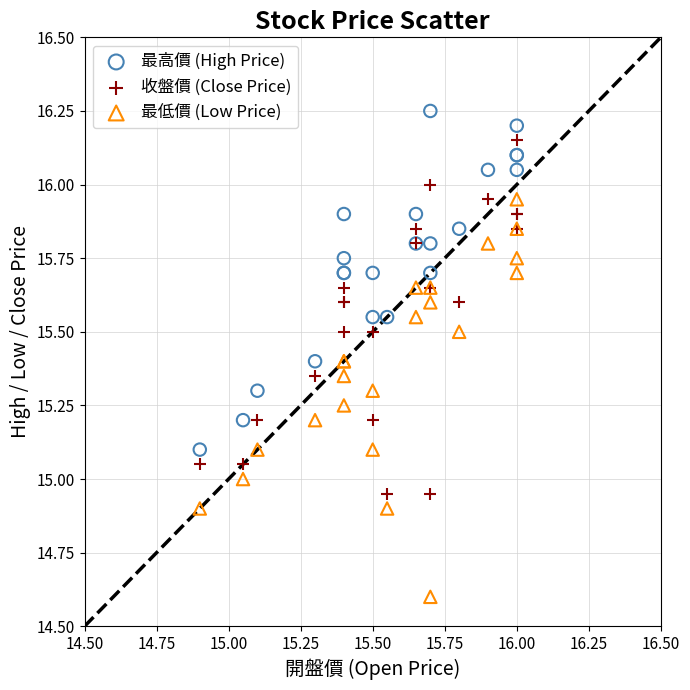

Which series reaches the minimum Y coordinate?

最低價 (Low Price)